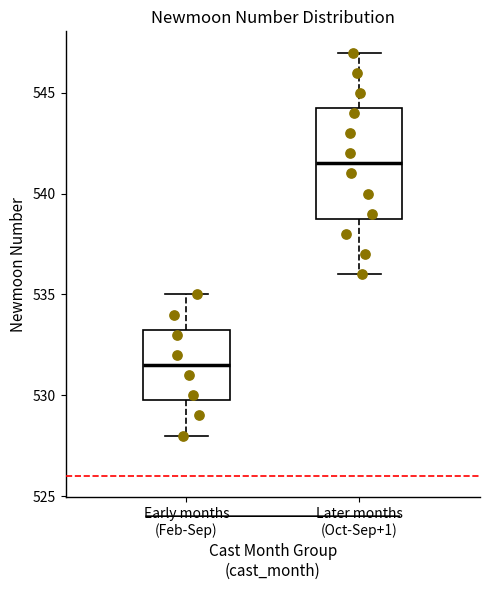

Reading left to right, read every box against the y-axis: the position of its median line, the range the box covers, and the ends of its whiskers. The values are not printed on the chart, so give them approximately, as read against the axis.

Early months (Feb-Sep): median 531.5, box 530.0 to 533.5, whiskers 528.0 to 535.0
Later months (Oct-Sep+1): median 541.5, box 539.0 to 544.5, whiskers 536.0 to 547.0